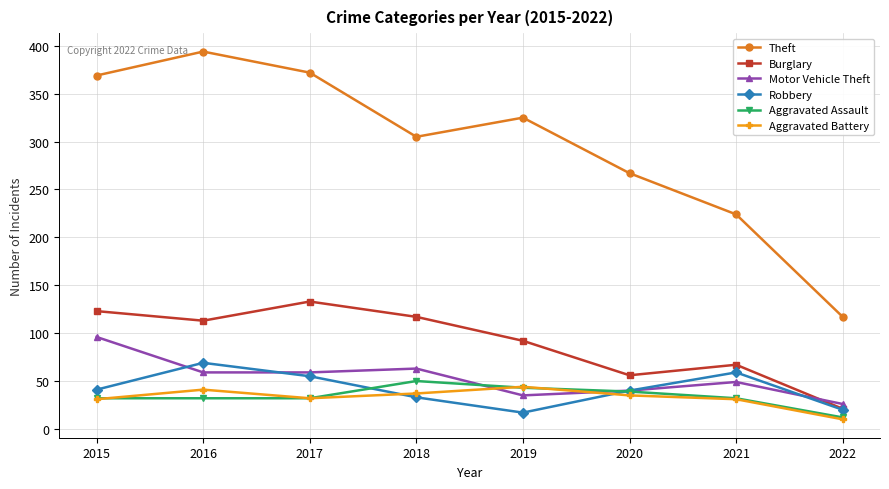

What is the total value across all series at 2015?

692